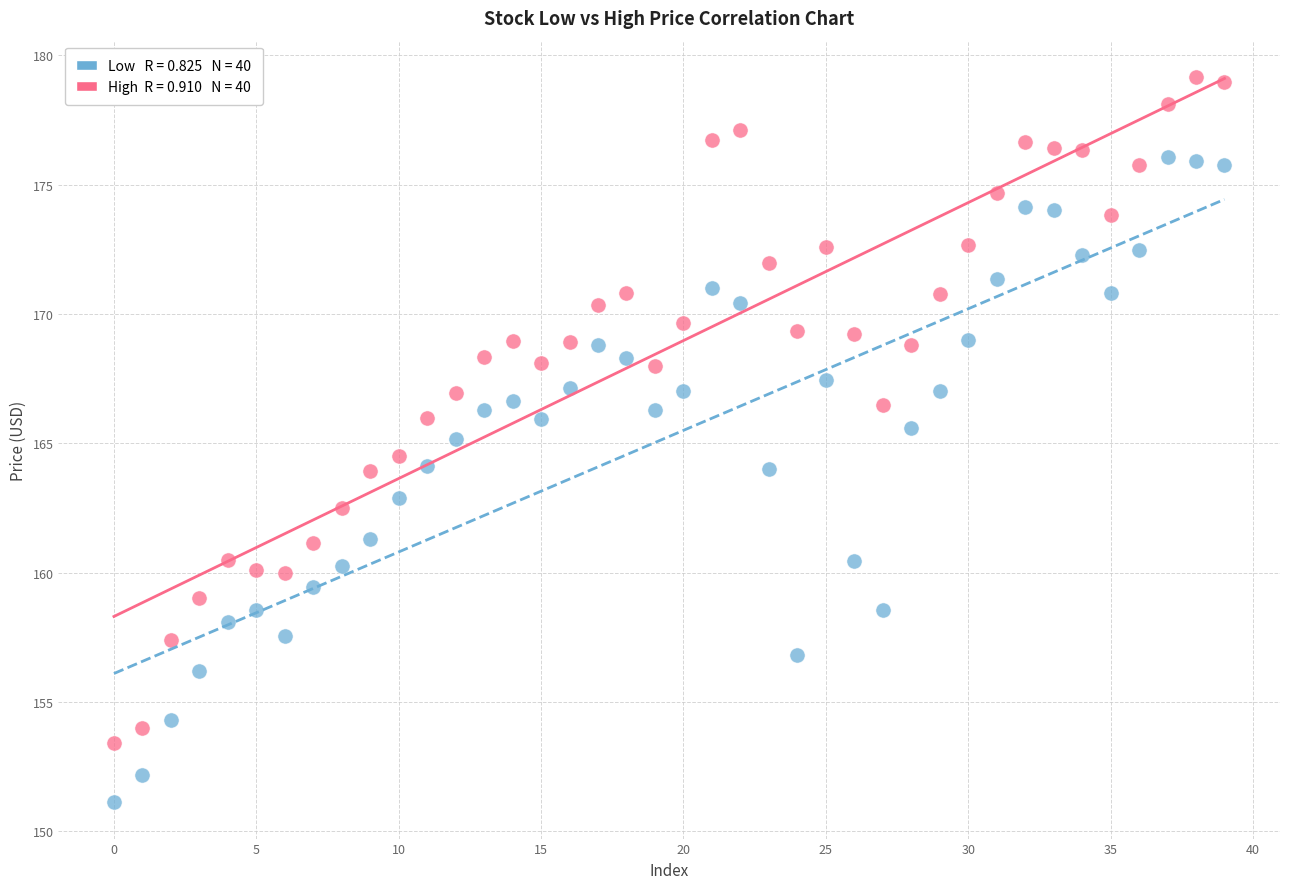

Across all data points, what is the range of Y values (max minus min)?

28.1